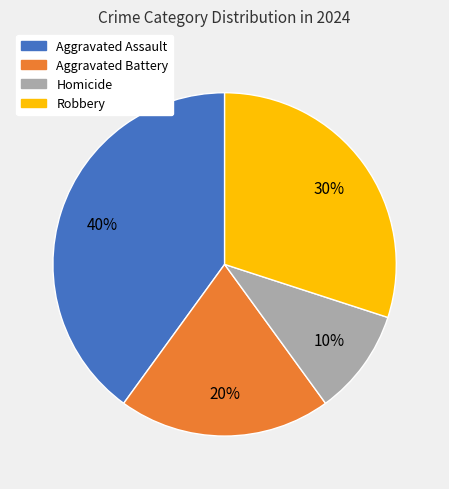

To the nearest percent, what percentage of the pie is Homicide?

10%